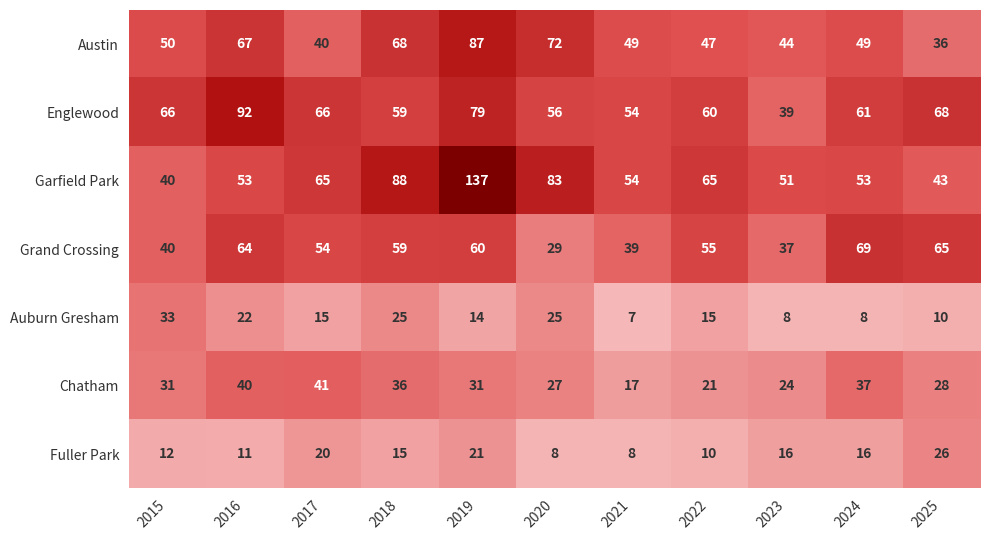

What is the sum of the Grand Crossing values at 2018 and 2016?

123